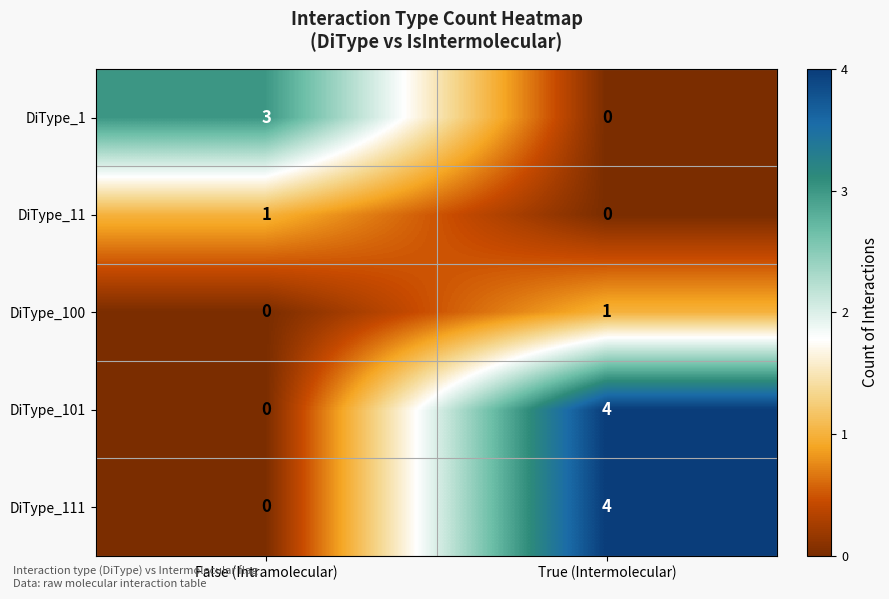

Where is DiType_11 nearest to the value 0?

True (Intermolecular)